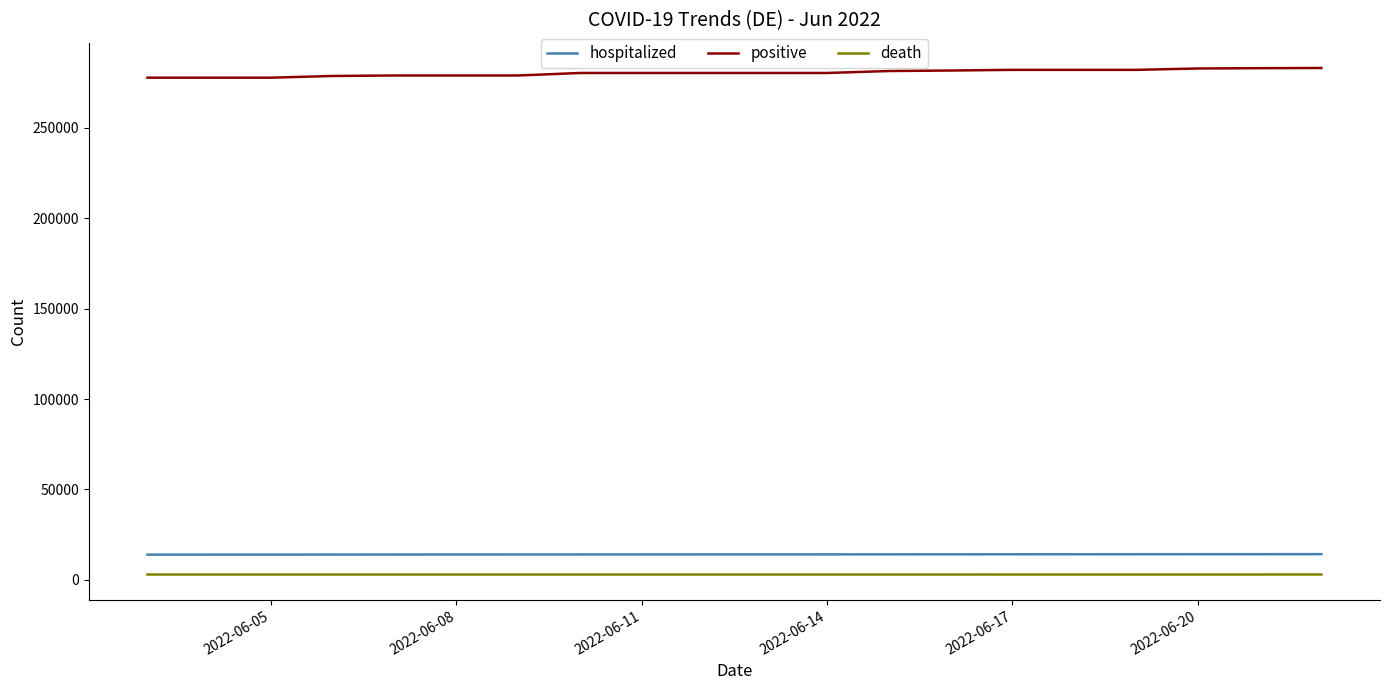

True or false: positive and death intersect in this chart.

False